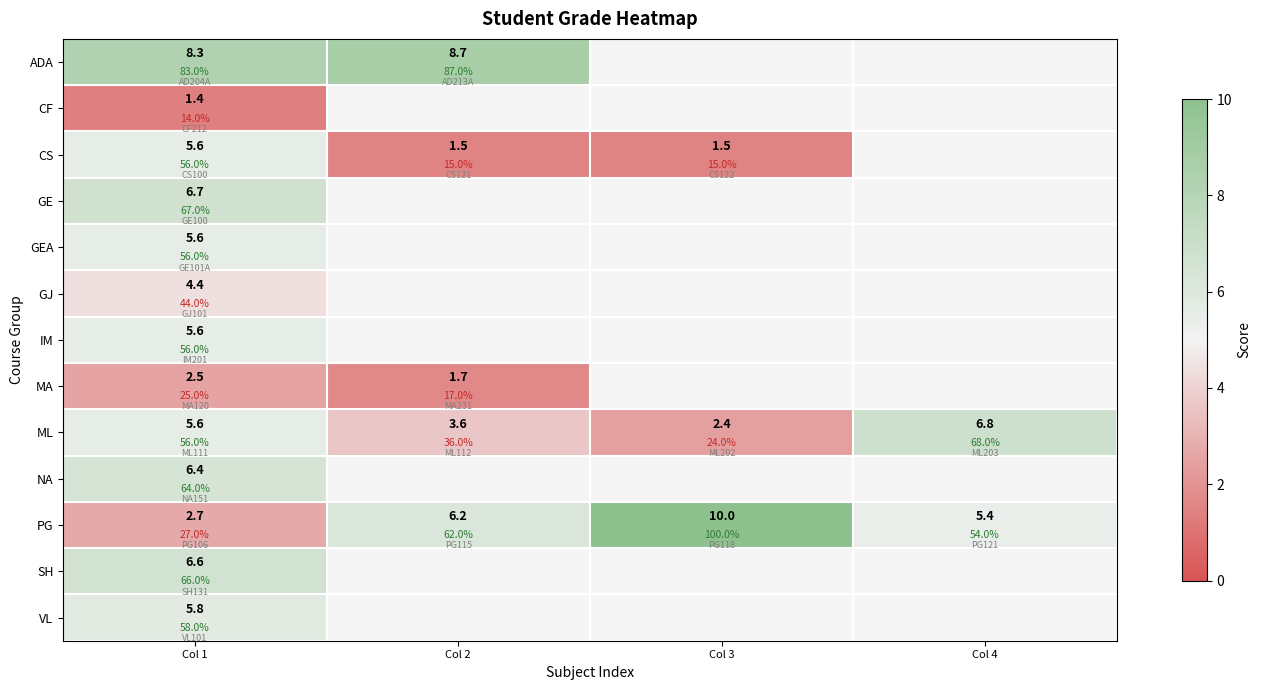

What is the minimum value shown in the chart?

1.4